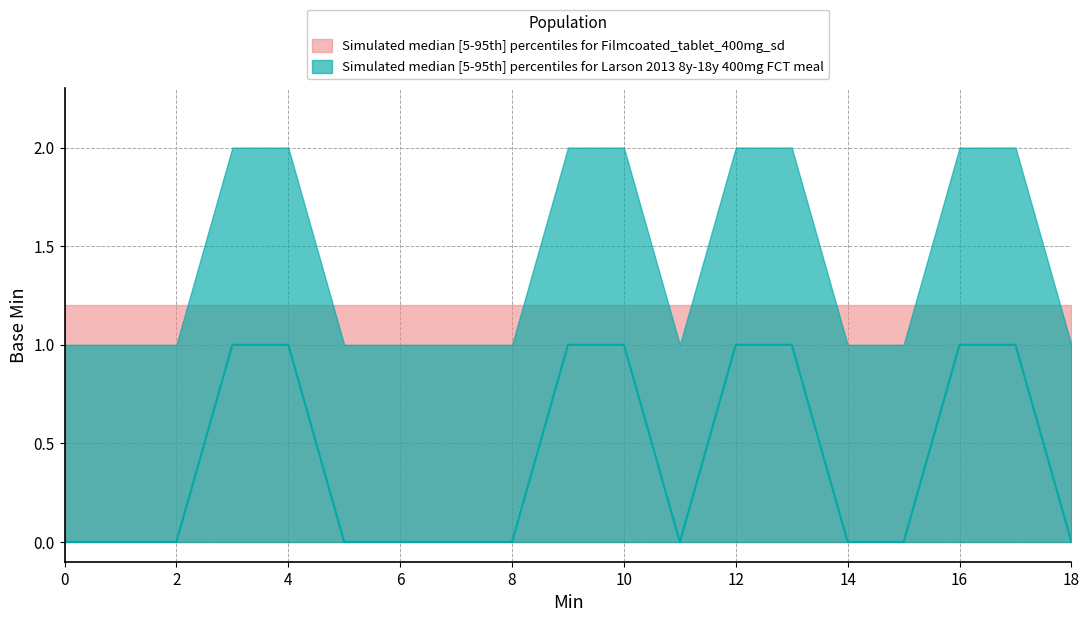

How many interior local peaks does the Base_Min_values series have?

1